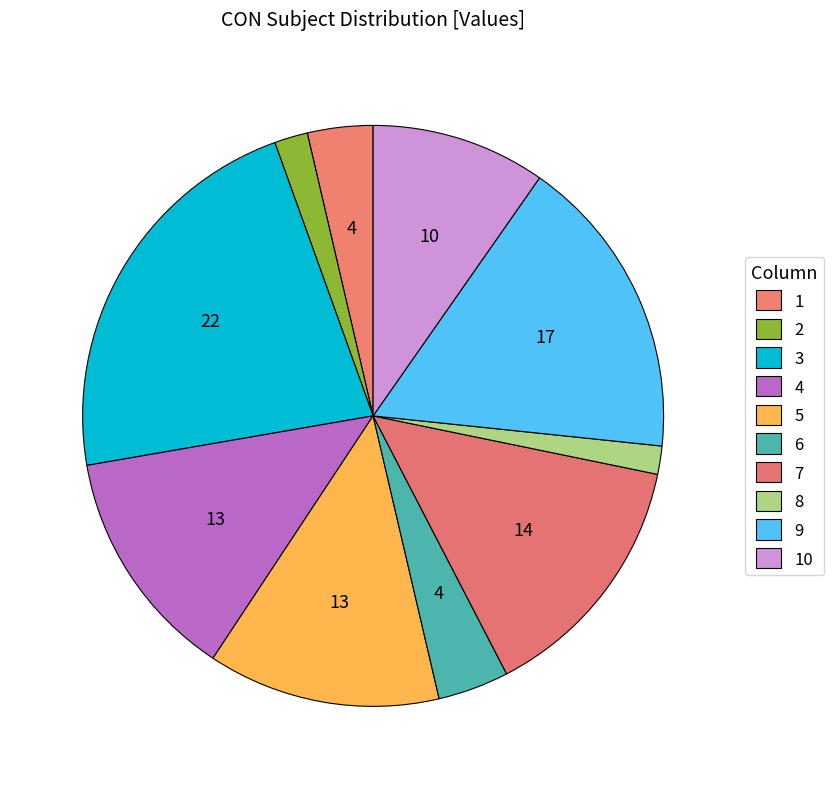

To the nearest percent, what portion does 8 represent?

2%